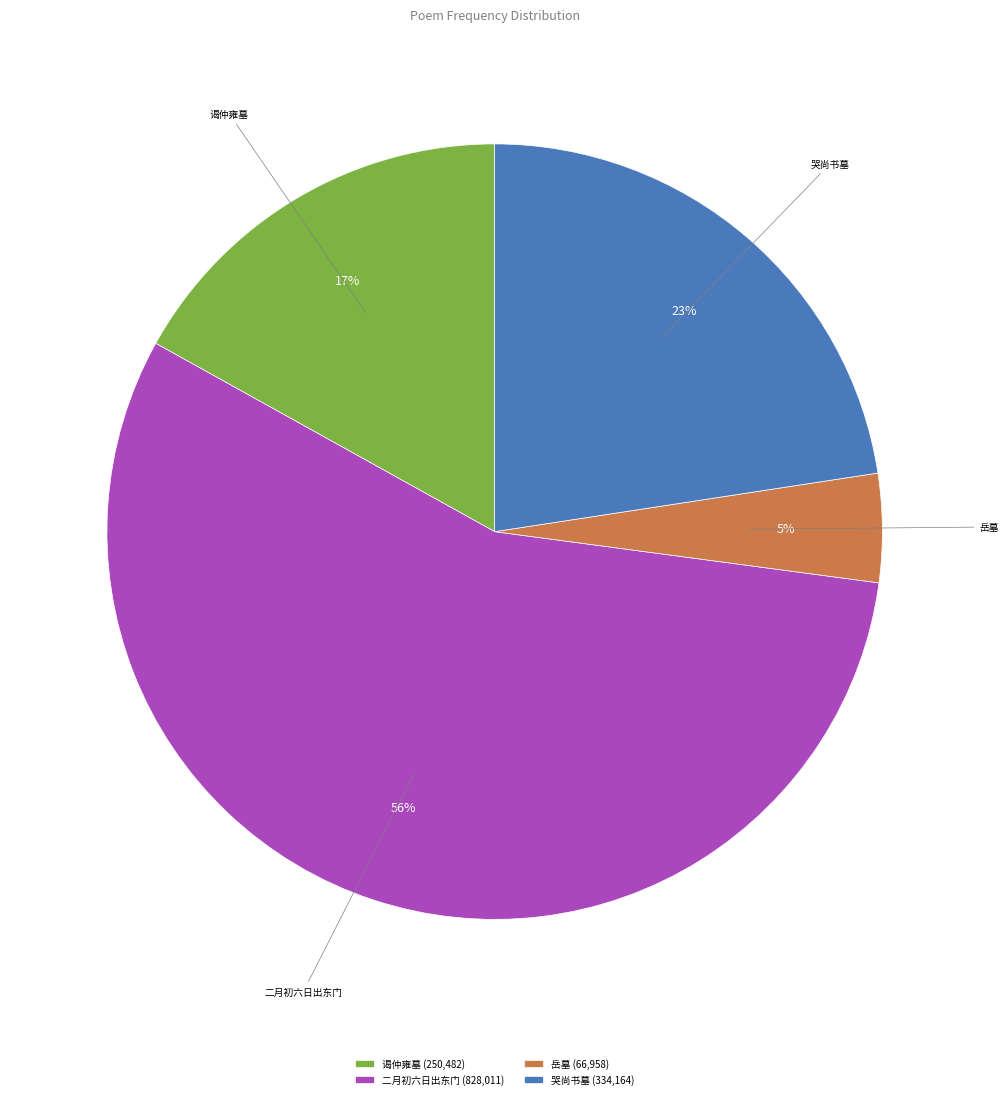

True or false: 谒仲雍墓 (250,482) accounts for 17% of the total.

True